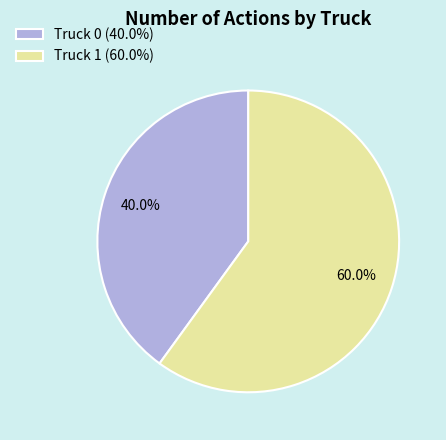

To the nearest percent, what portion does Truck 1 represent?

60%